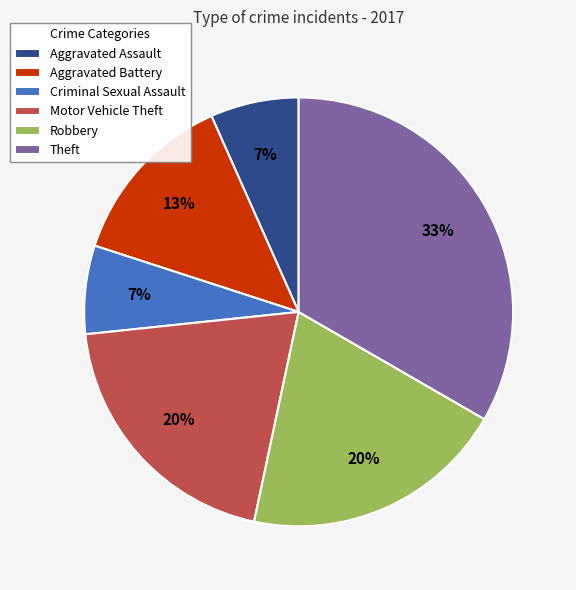

How many segments does this pie chart have?

6